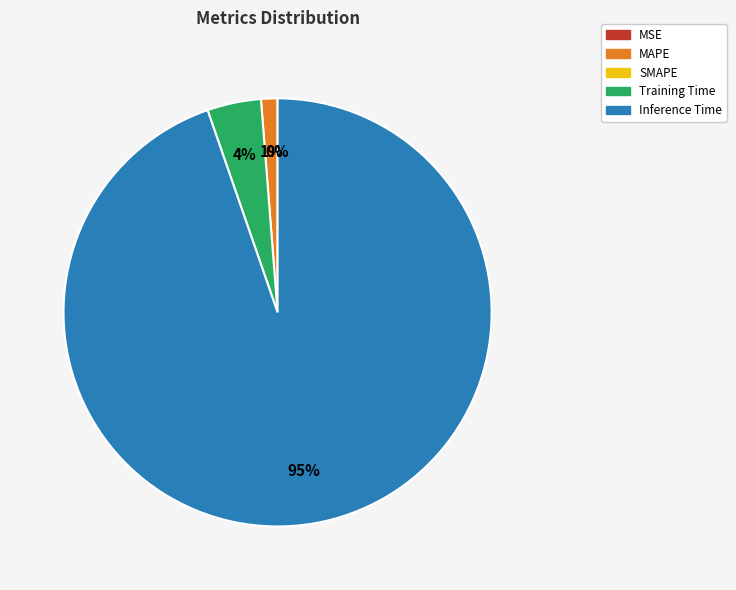

To the nearest percent, what is the difference between the largest and smallest slice percentages?

95%